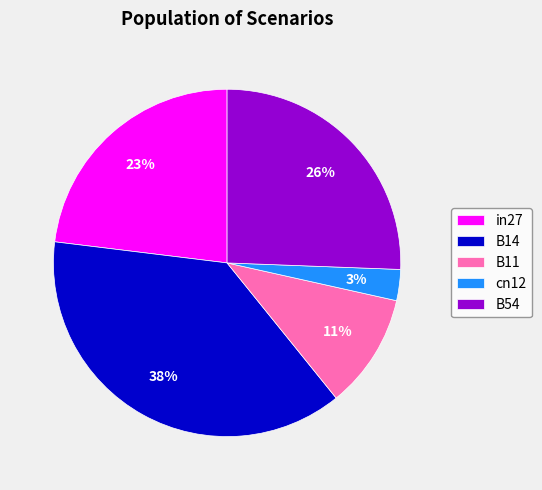

Is it true that cn12 is 3% of the pie?

True